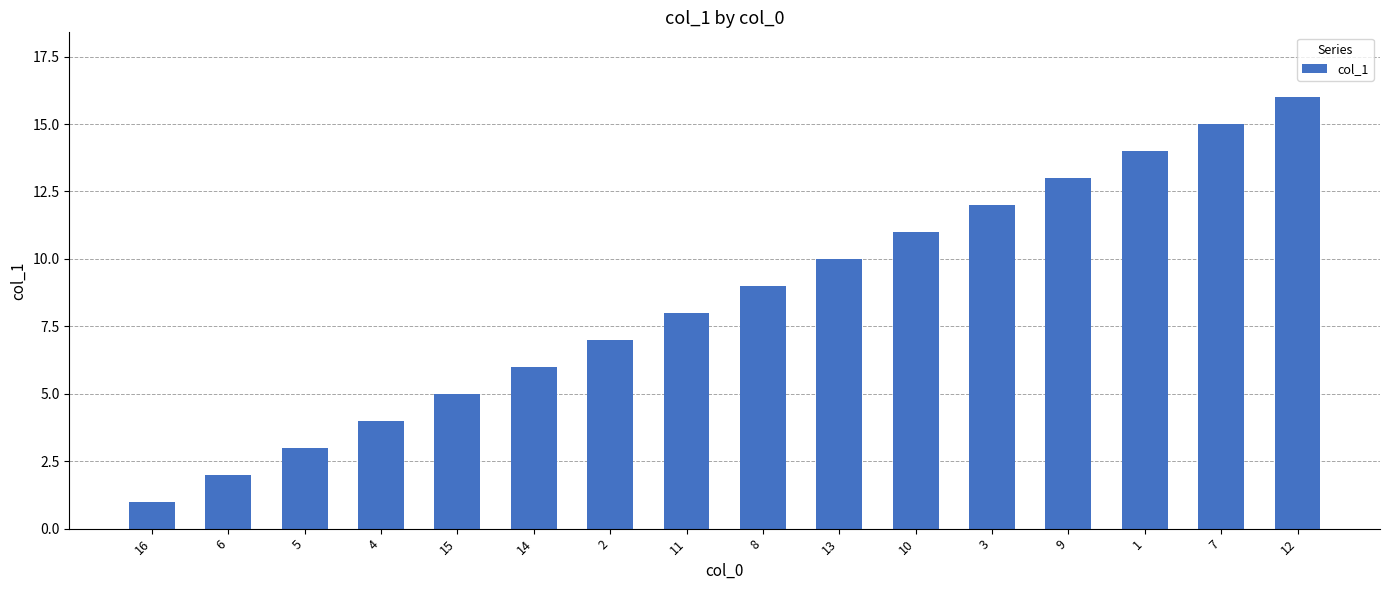

Is it true that the value at 5 is 5?

False